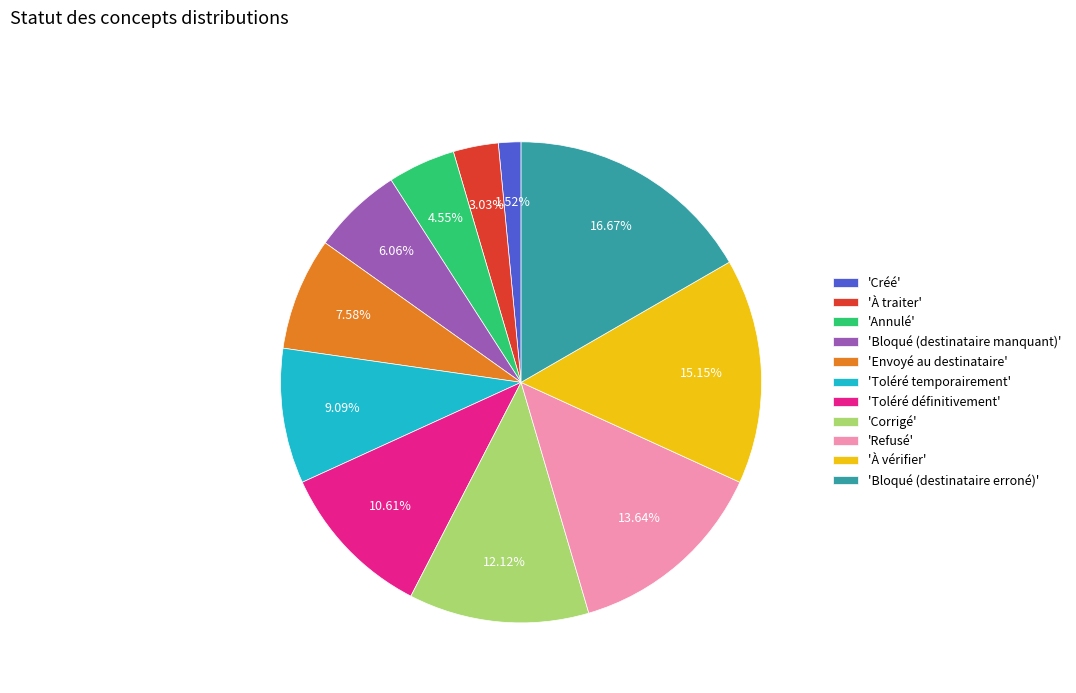

What is the smallest slice in the pie chart?

'Créé'